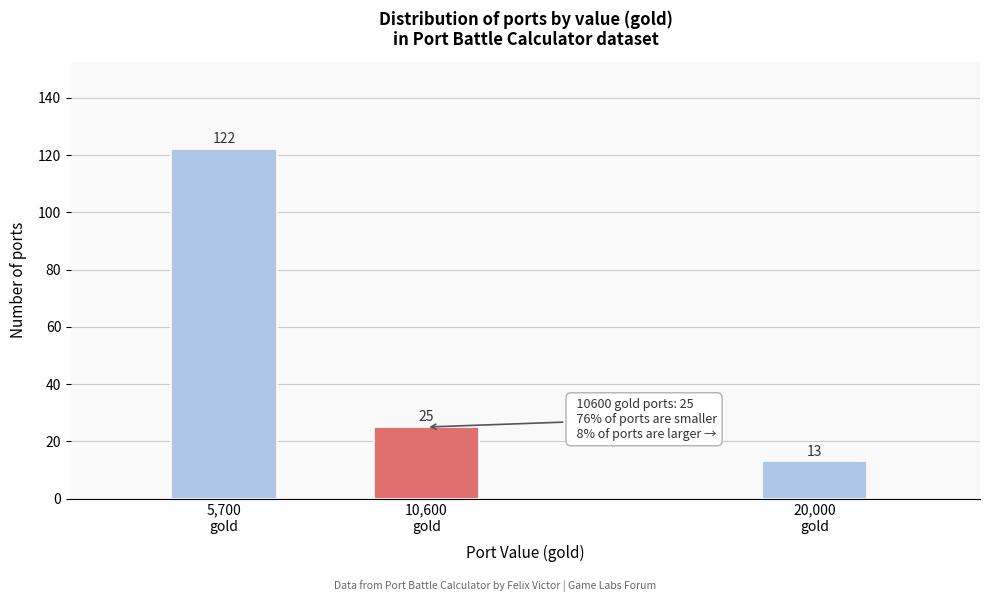

Reading right to left, what are all the values shown in this chart?

13	25	122